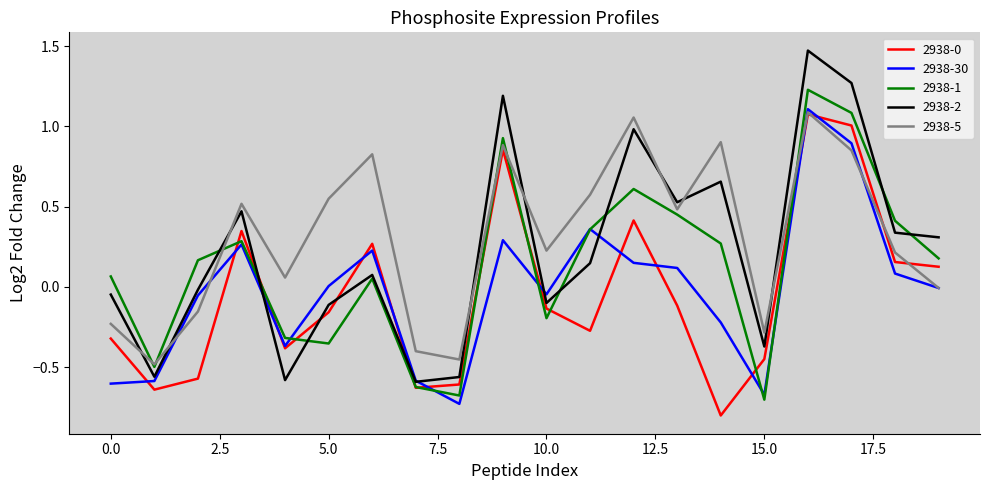

Which series has the largest range (max minus min)?

2938-2